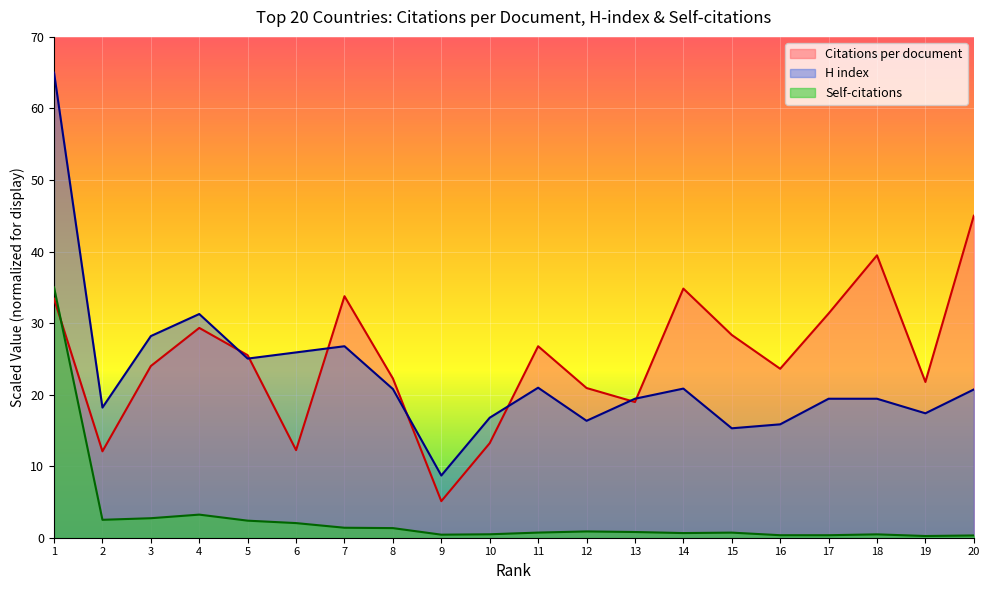

List the series in order of their peak value, lowest first.

Self-citations, Citations per document, H index